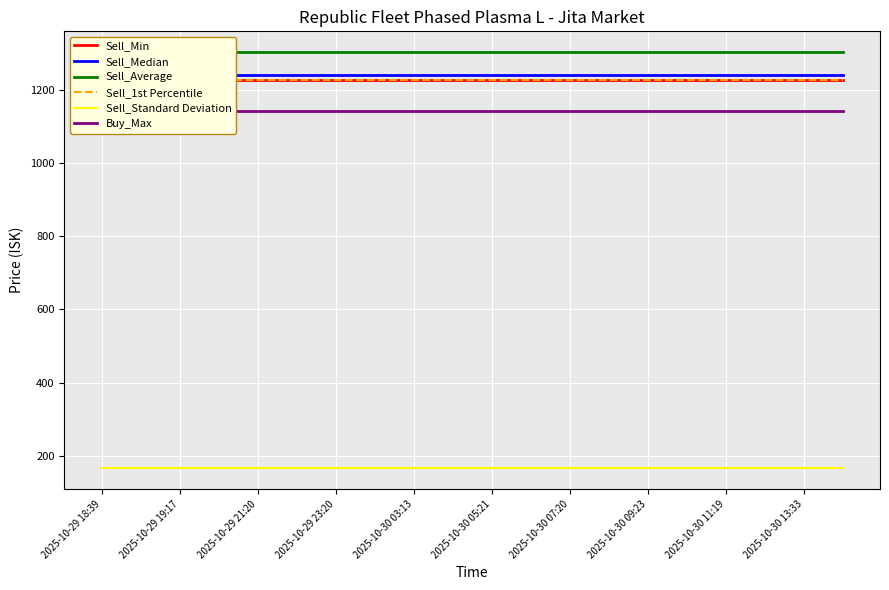

Rank the series by their maximum value, from lowest to highest.

Sell_Standard Deviation, Buy_Max, Sell_Min, Sell_1st Percentile, Sell_Median, Sell_Average